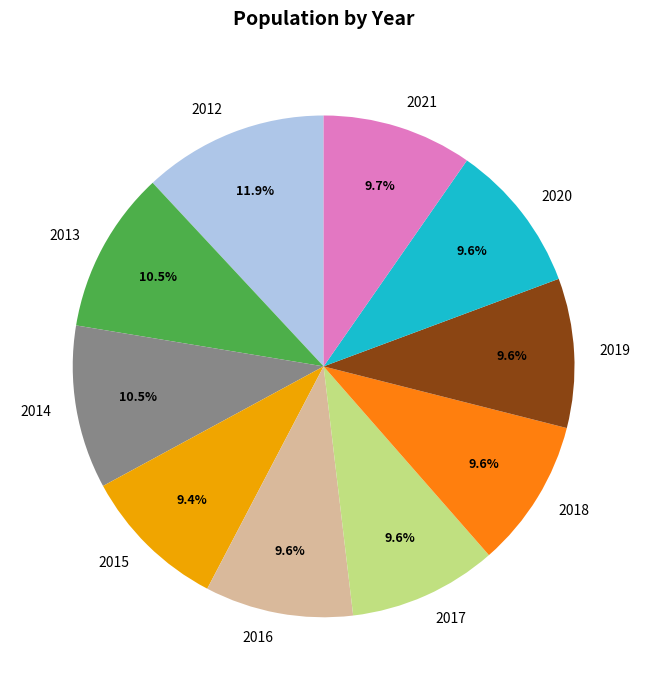

Which slice is the largest?

2012